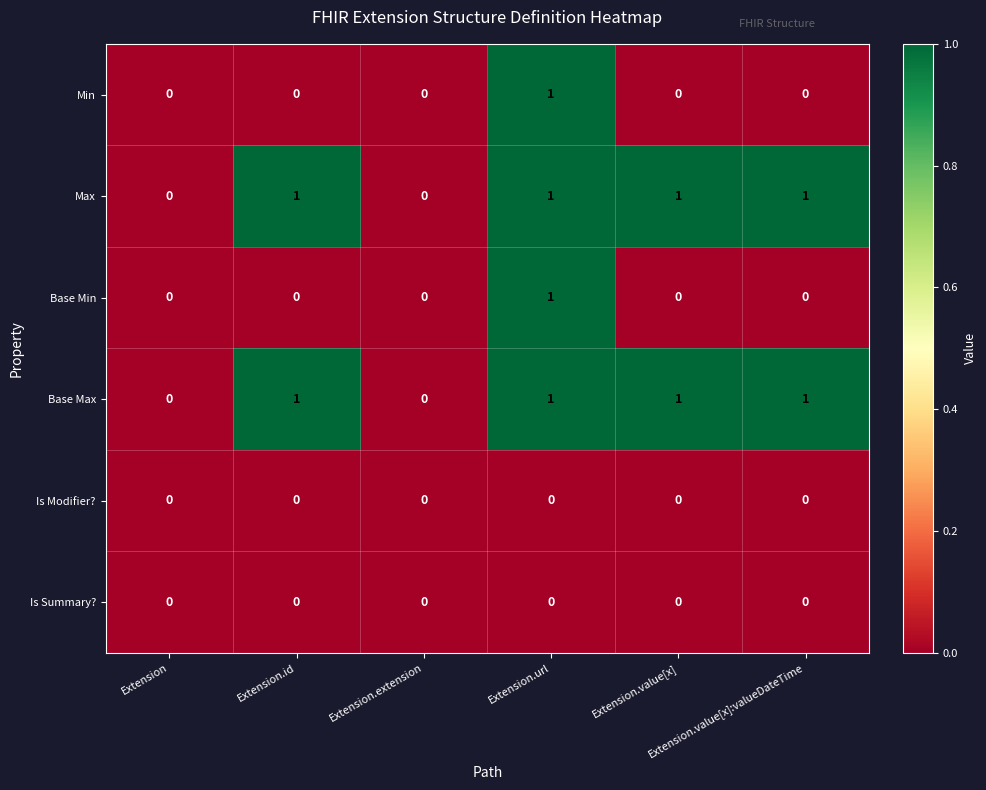

Count the Max values in the range 0 to 1.

6